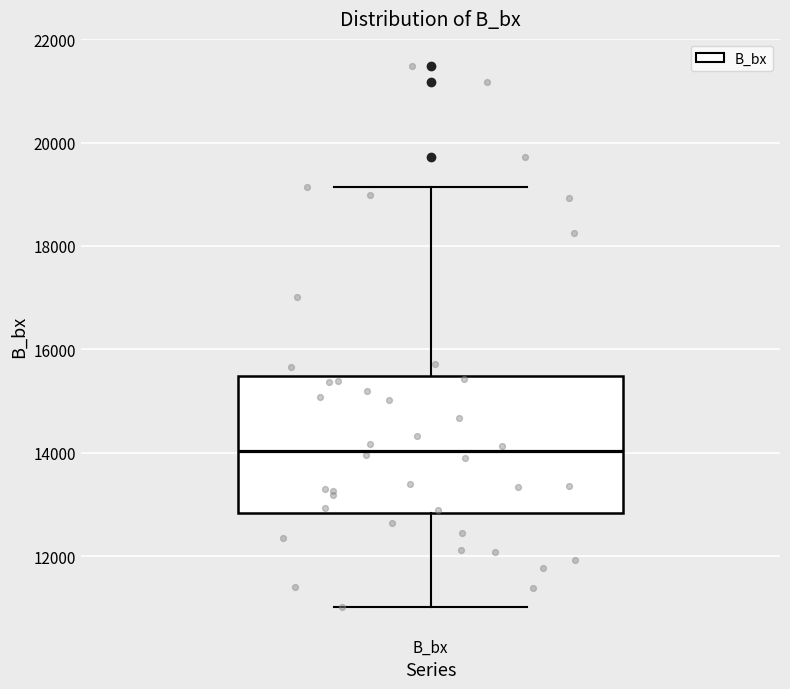

Read this box plot against the y-axis: the position of the median line, the range covered by the box, and the ends of both whiskers. The values are not printed on the chart, so give them approximately, as read against the axis.

median 14000, box 12800 to 15400, whiskers 11000 to 19200